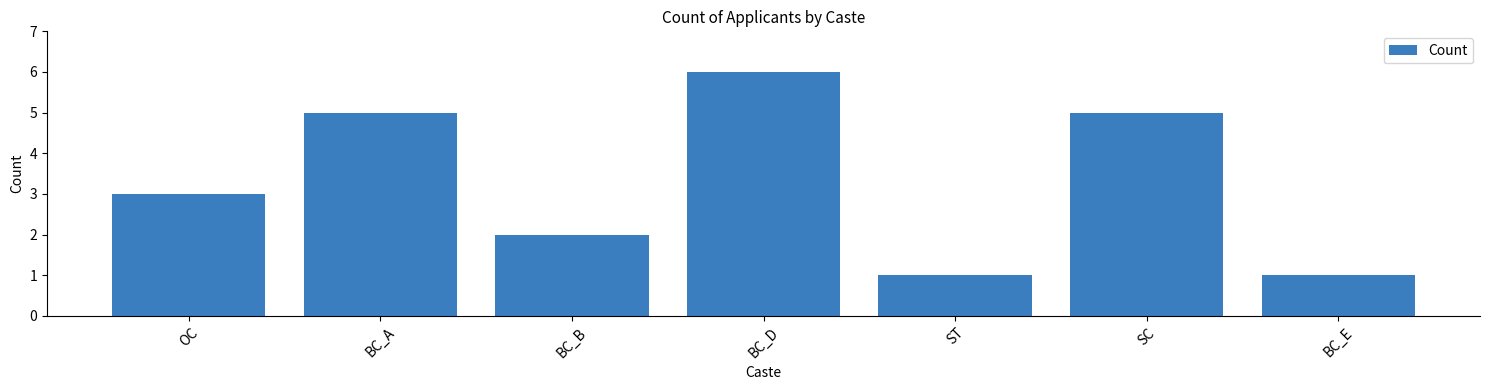

At which category does the chart reach its peak across all series?

BC_D